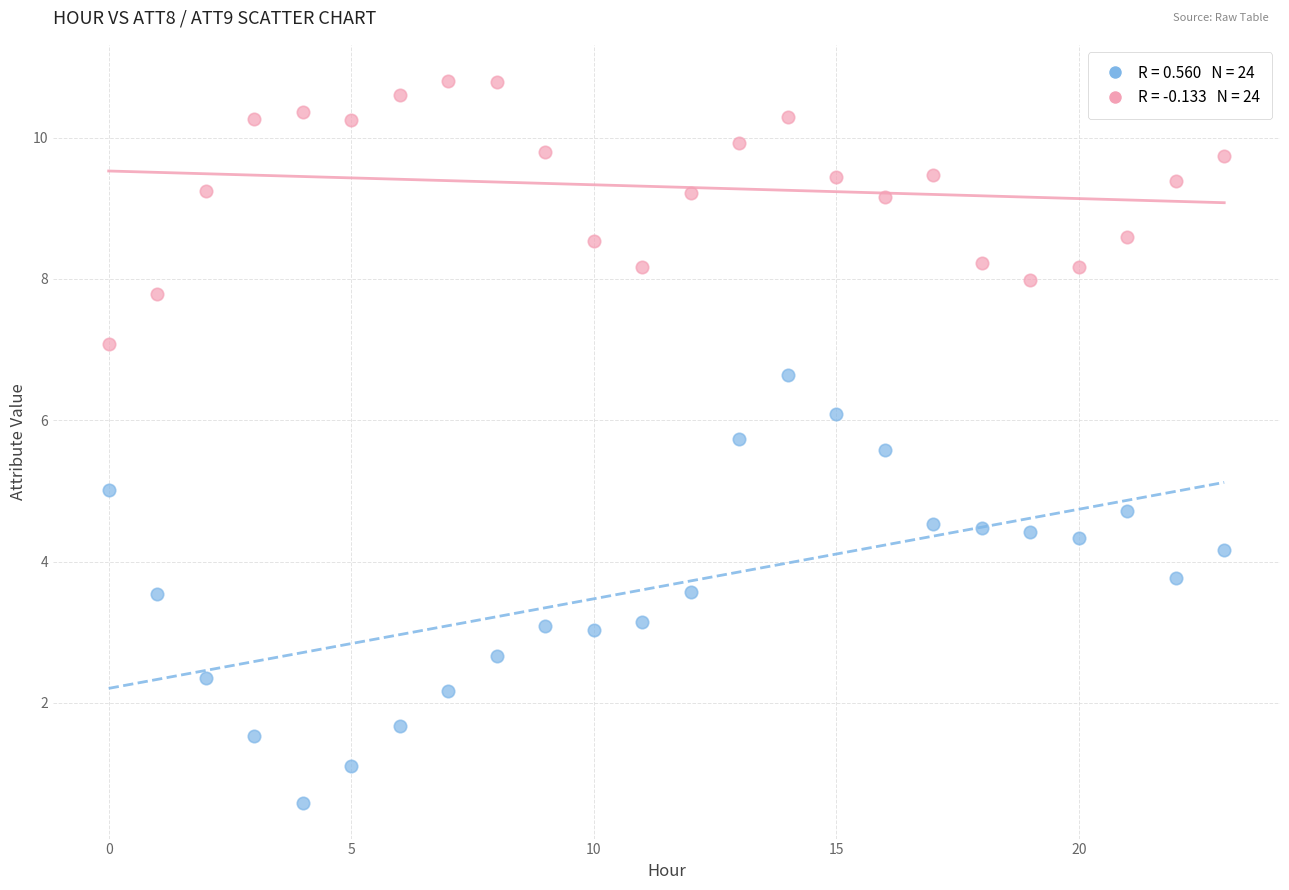

Across all data points, what is the range of Y values (max minus min)?

10.2